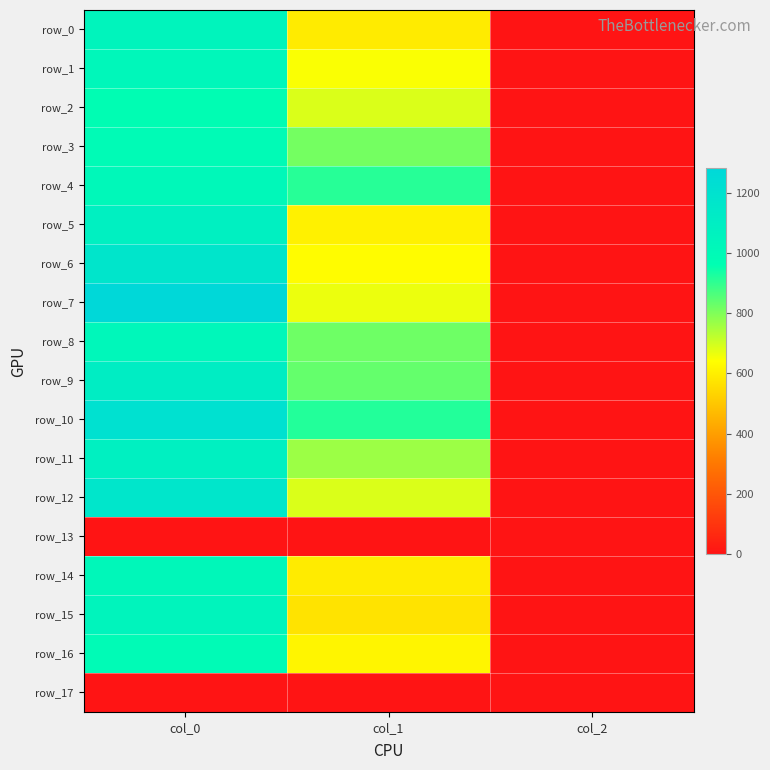

At which category is the sum across all series the highest?

col_0